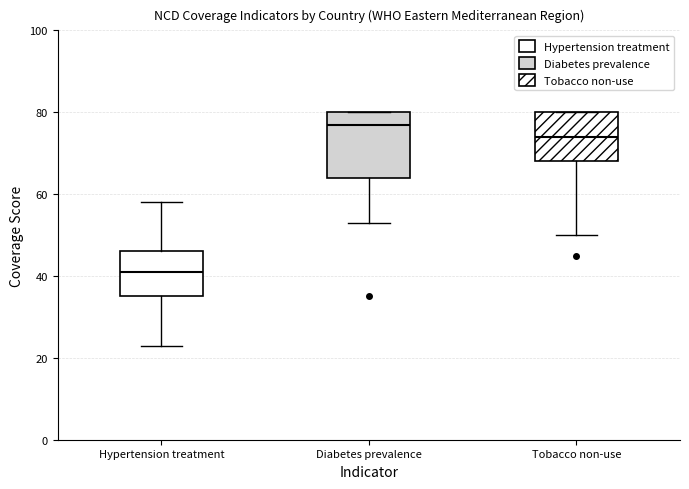

Where is the upper edge of the box for Hypertension treatment on the y-axis? The values are not printed on the chart, so give them approximately, as read against the axis.

46